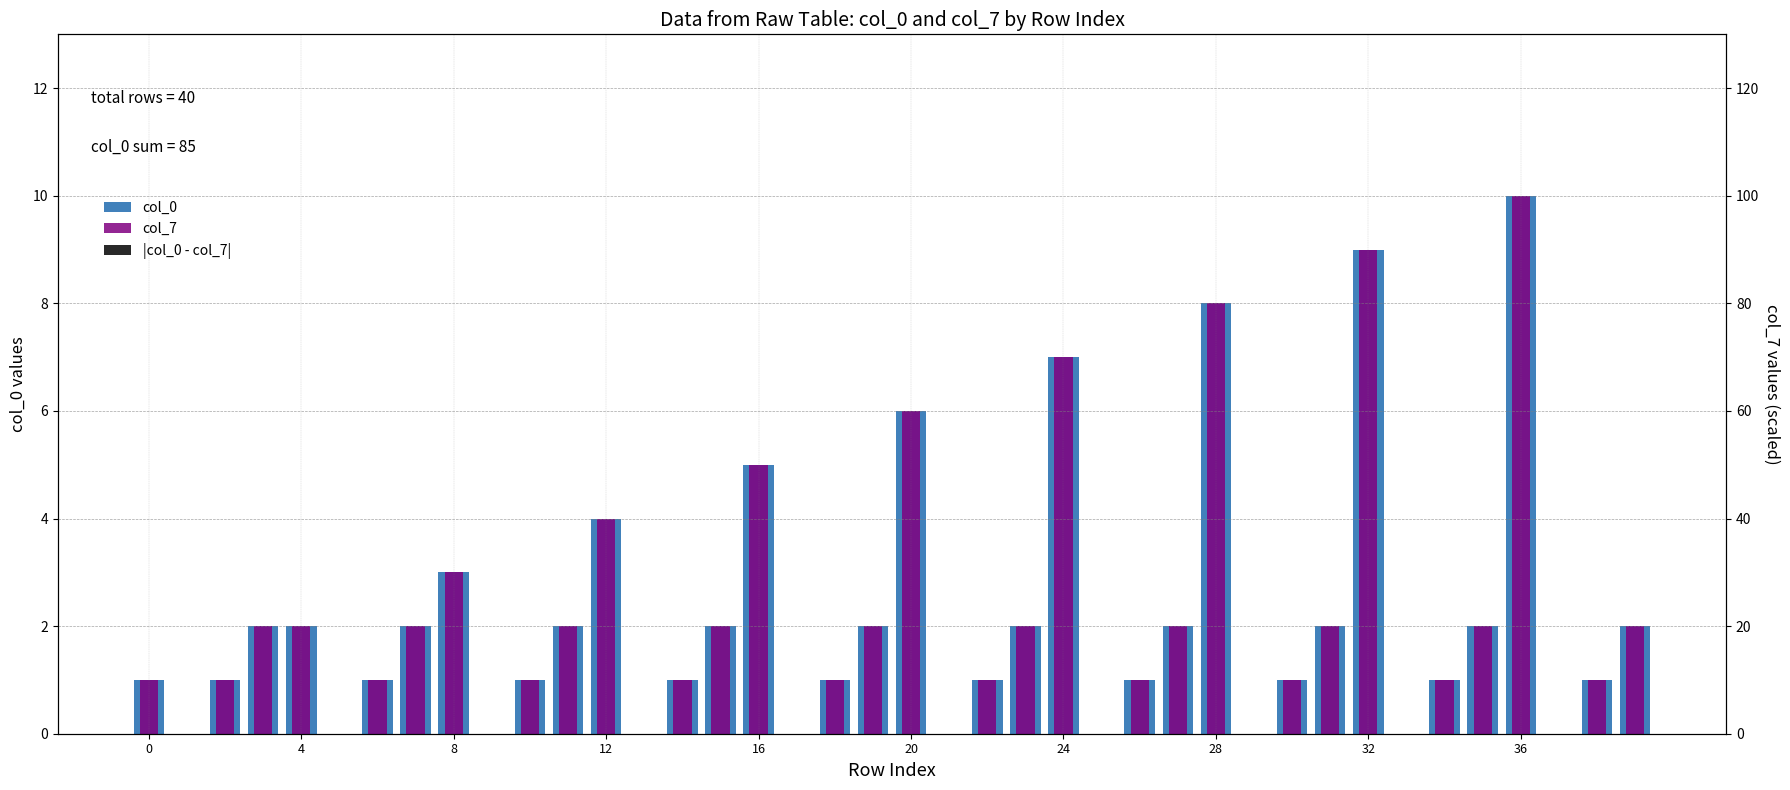

Which series has the largest total across all categories?

col_0